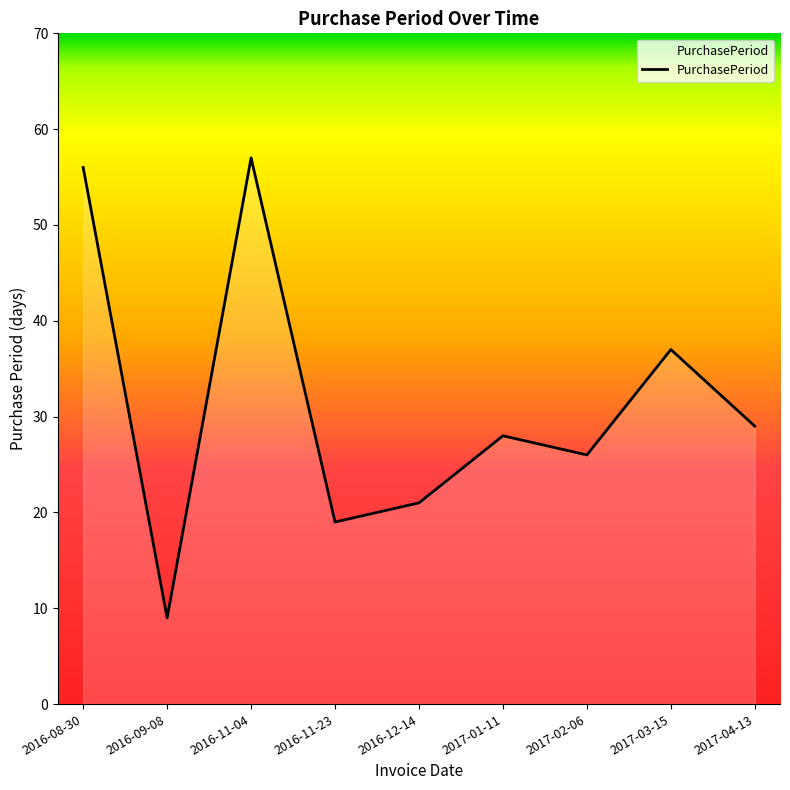

What position from the right is 2017-02-06?

3